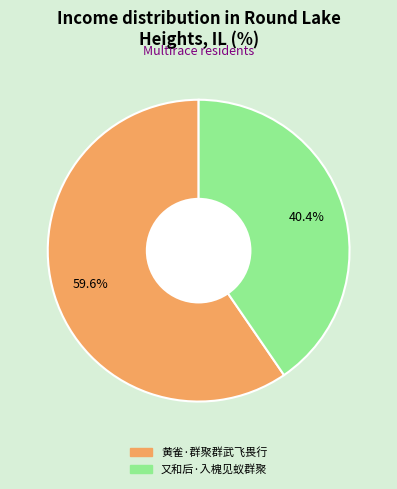

Does 黄雀·群聚群武飞畏行 account for over 50% of the chart?

Yes